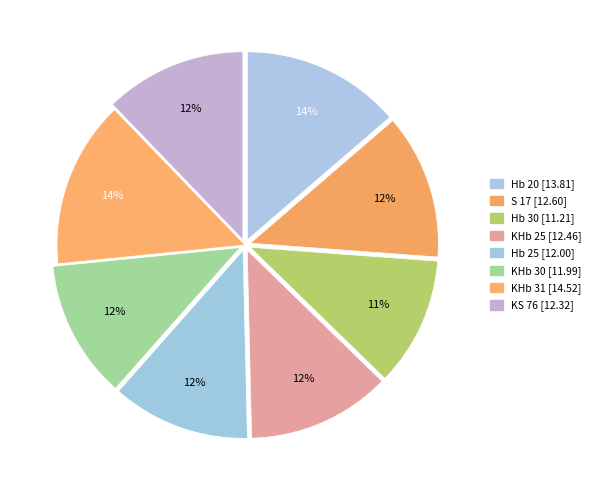

What percentage is the KHb 31 slice, to the nearest percent?

14%